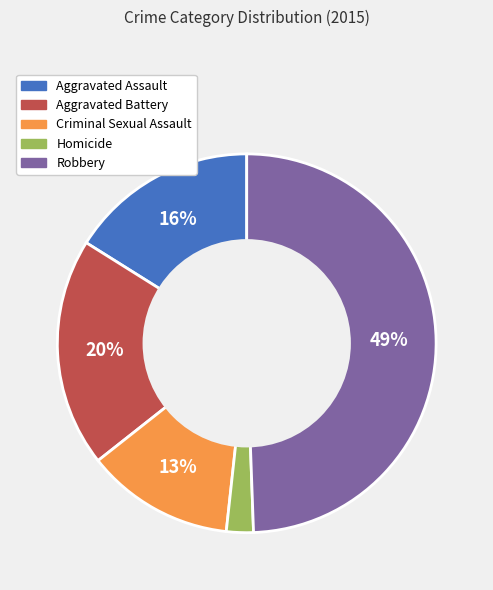

Combined, do Robbery and Aggravated Assault account for over 50%?

Yes